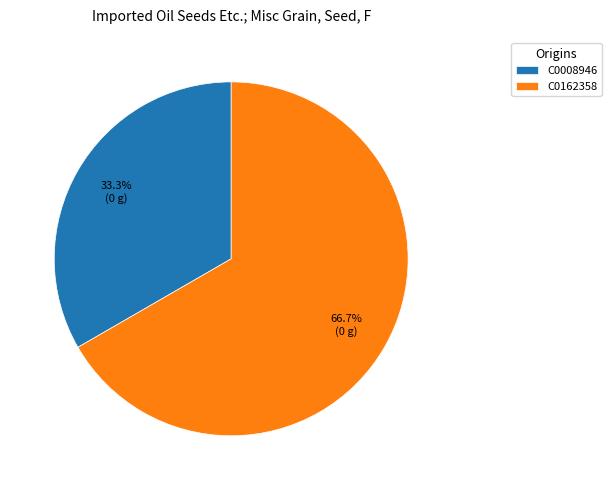

Combined, do C0162358 and C0008946 account for over 50%?

Yes